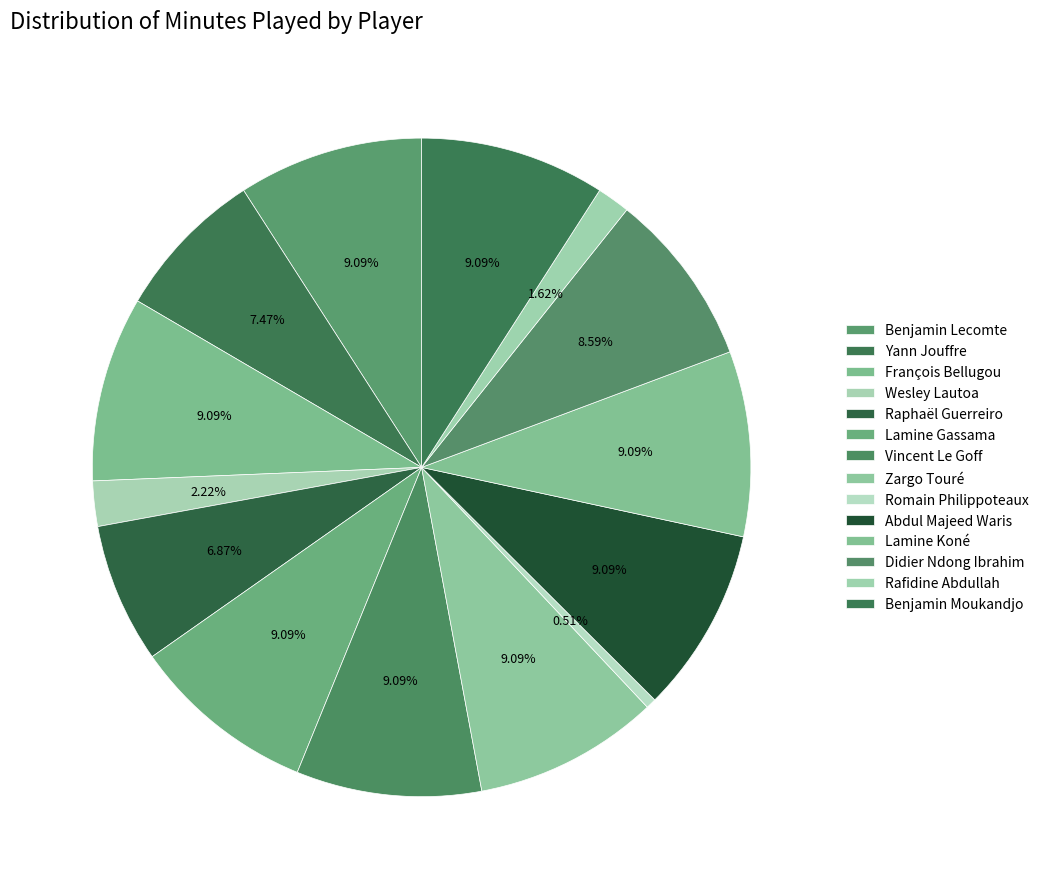

To the nearest percent, what portion does Yann Jouffre represent?

7%